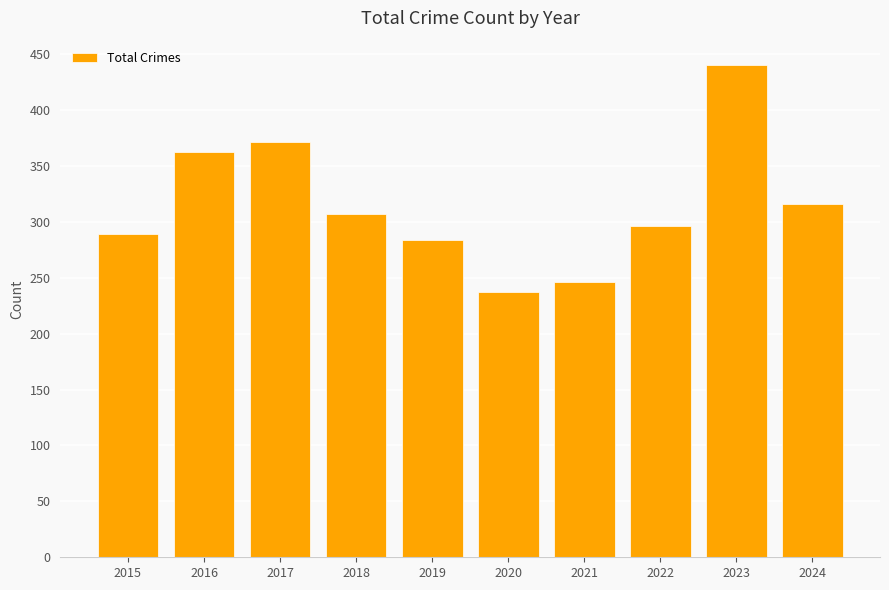

Does the chart contain stacked bars?

No